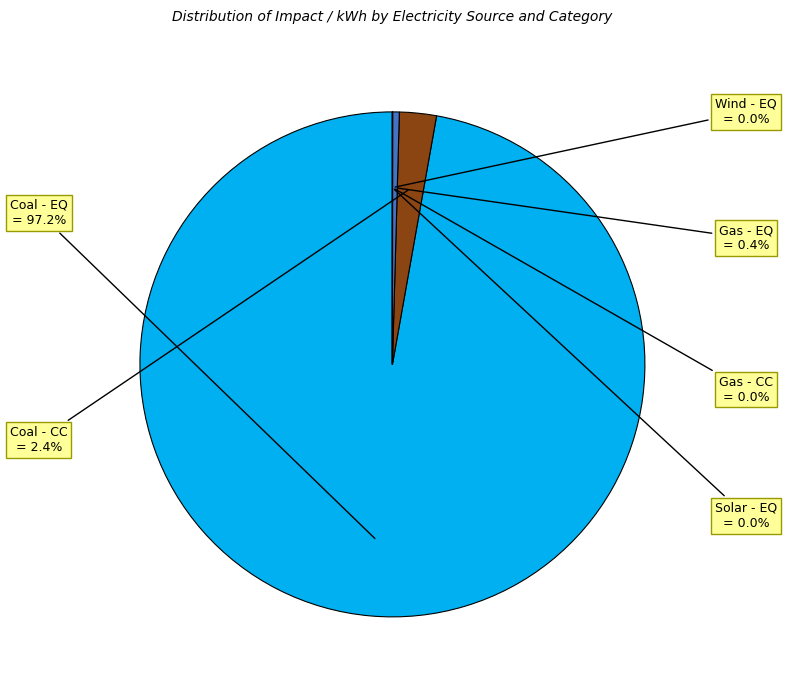

What is the total percentage of Coal - CC and Coal - EQ?

99.6%